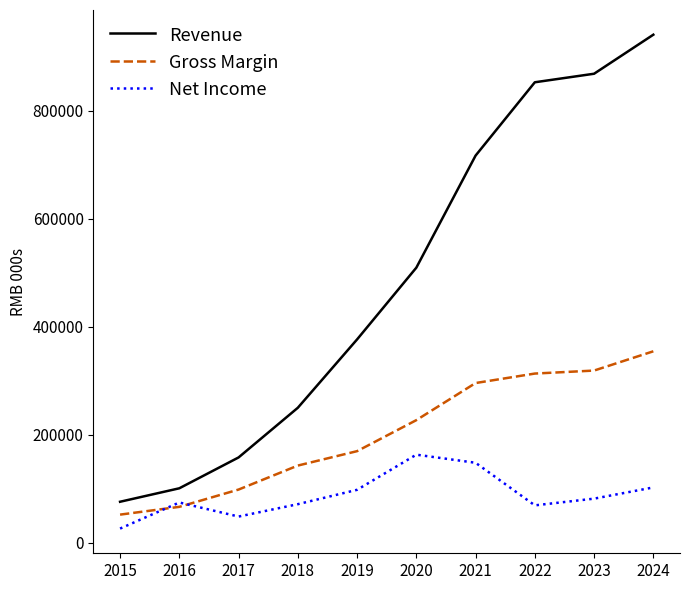

At 2017, list the series in order from smallest to largest.

Net Income, Gross Margin, Revenue